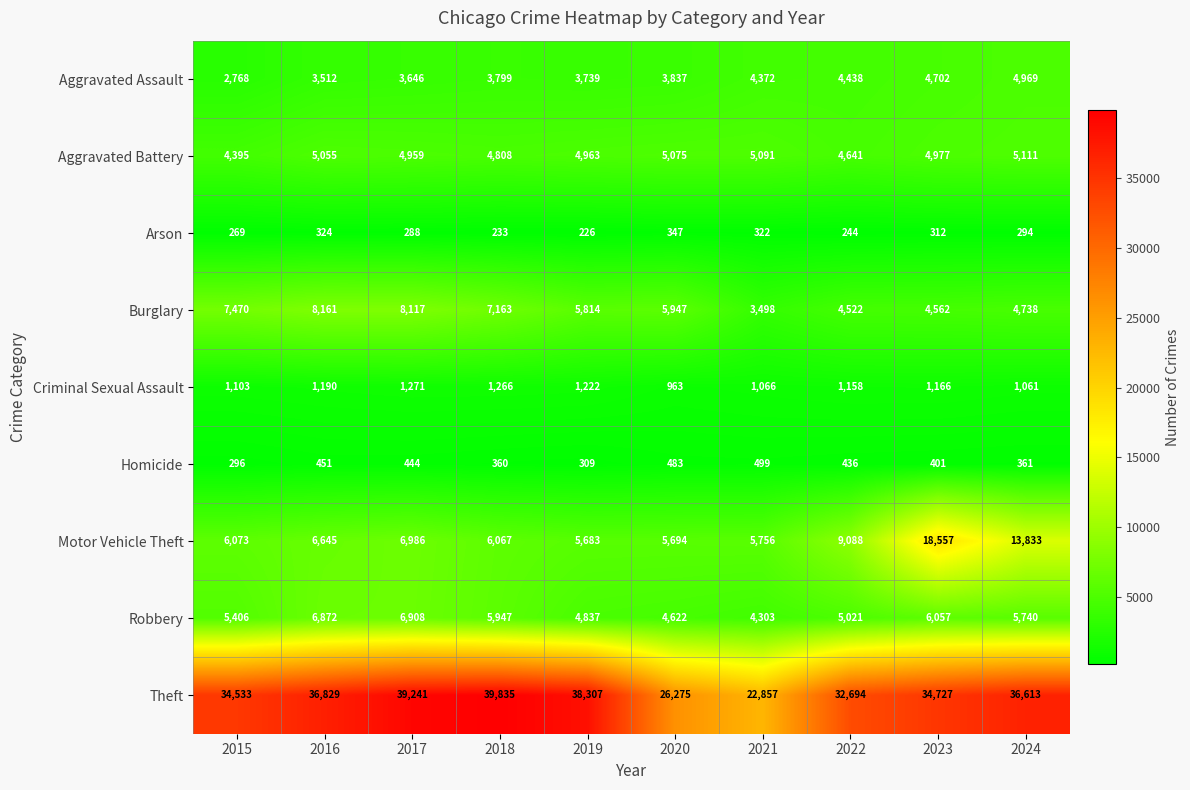

At how many categories does at least one series exceed 20203?

10